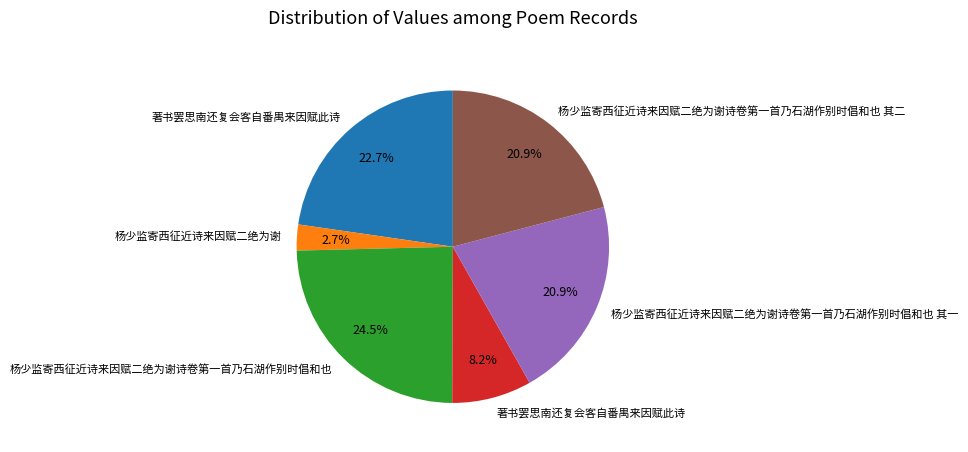

To the nearest percent, what is the difference between the largest and smallest slice percentages?

22%